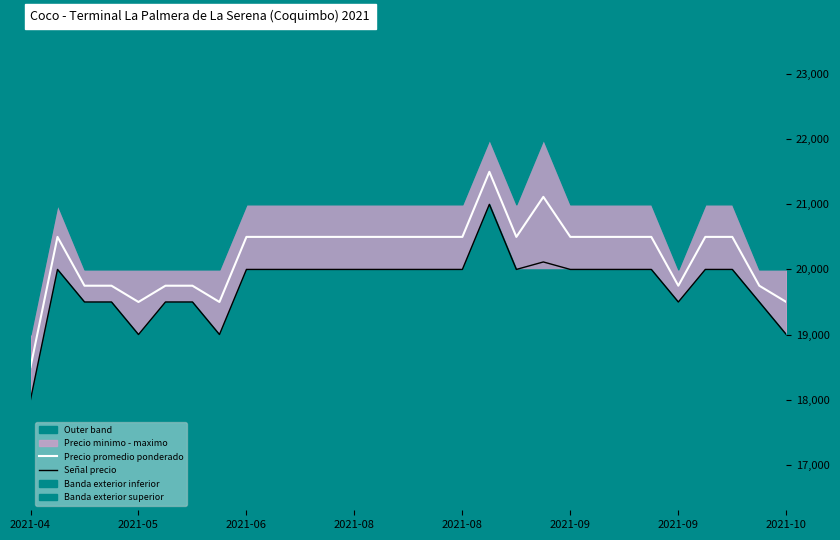

Which series has the largest range (max minus min)?

Precio promedio ponderado